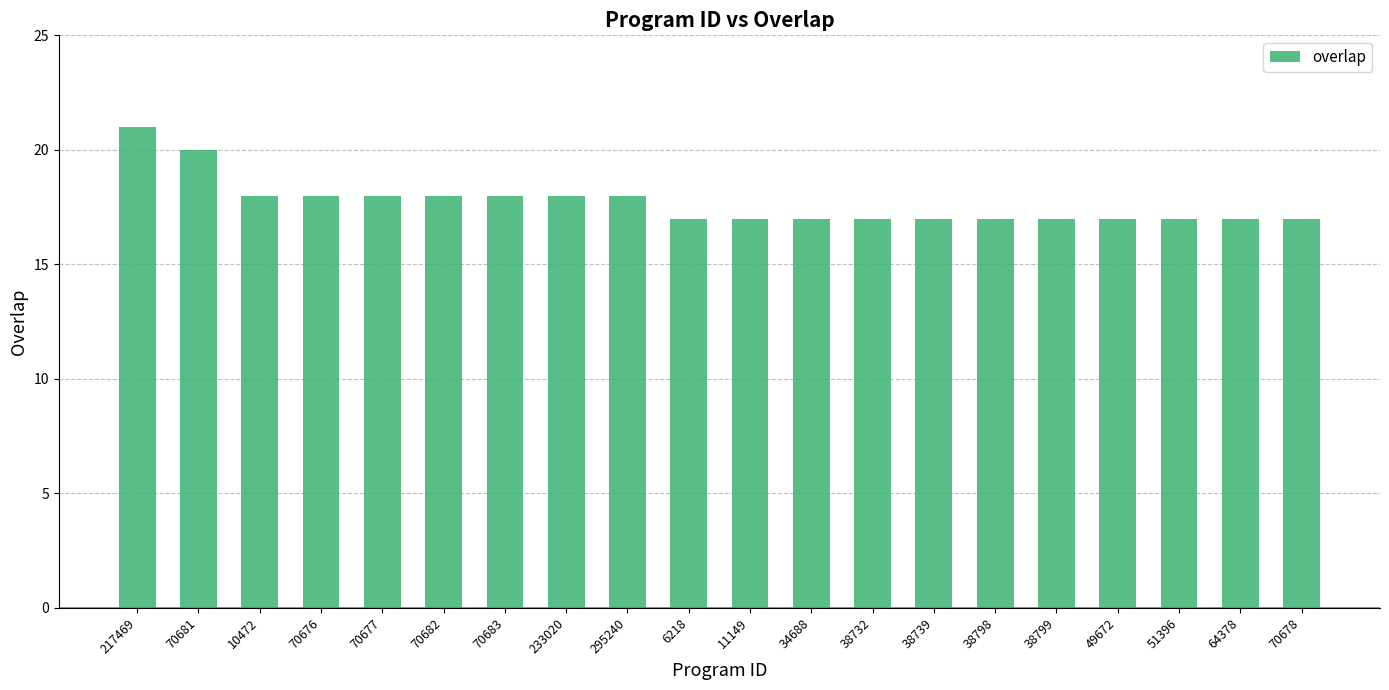

What is the smallest value displayed?

17